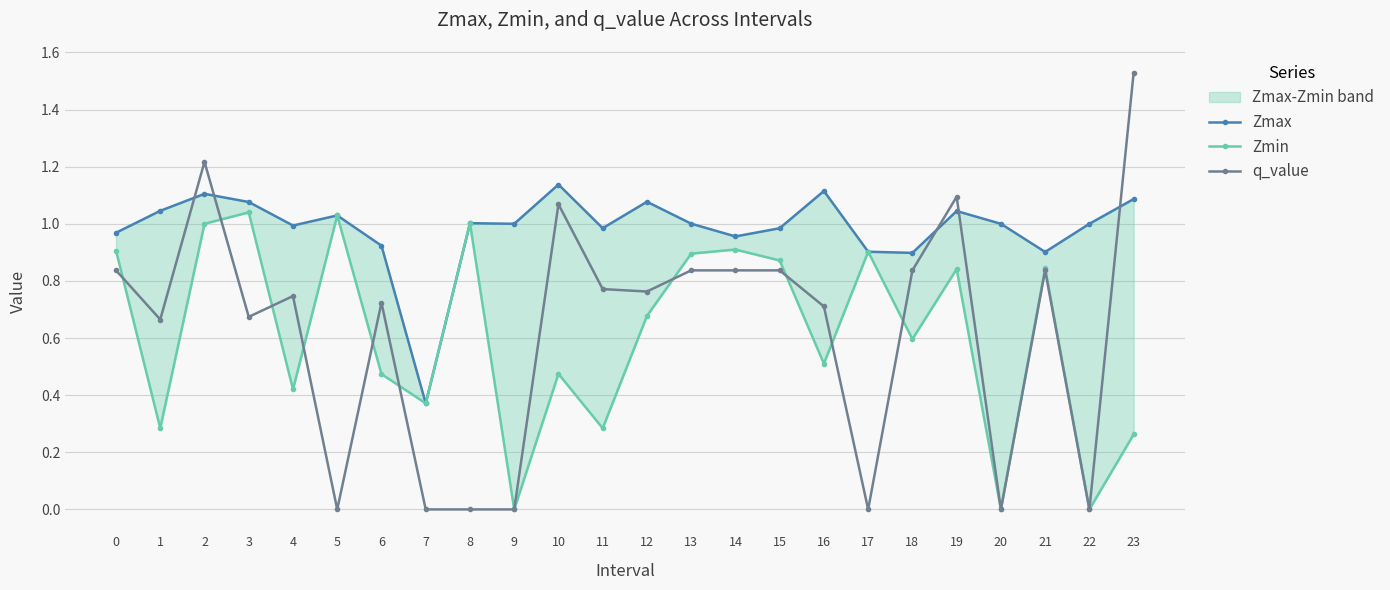

Reading right to left, transcribe all the data shown in this chart.

Zmax: 23=1.1	22=1.0	21=0.9	20=1.0	19=1.0	18=0.9	17=0.9	16=1.1	15=1.0	14=1.0	13=1.0	12=1.1	11=1.0	10=1.1	9=1.0	8=1.0	7=0.4	6=0.9	5=1.0	4=1.0	3=1.1	2=1.1	1=1.0	0=1.0
Zmin: 23=0.3	22=0.0	21=0.8	20=0.0	19=0.8	18=0.6	17=0.9	16=0.5	15=0.9	14=0.9	13=0.9	12=0.7	11=0.3	10=0.5	9=0.0	8=1.0	7=0.4	6=0.5	5=1.0	4=0.4	3=1.0	2=1.0	1=0.3	0=0.9
q_value: 23=1.5	22=0.0	21=0.8	20=0.0	19=1.1	18=0.8	17=0.0	16=0.7	15=0.8	14=0.8	13=0.8	12=0.8	11=0.8	10=1.1	9=0.0	8=0.0	7=0.0	6=0.7	5=0.0	4=0.7	3=0.7	2=1.2	1=0.7	0=0.8